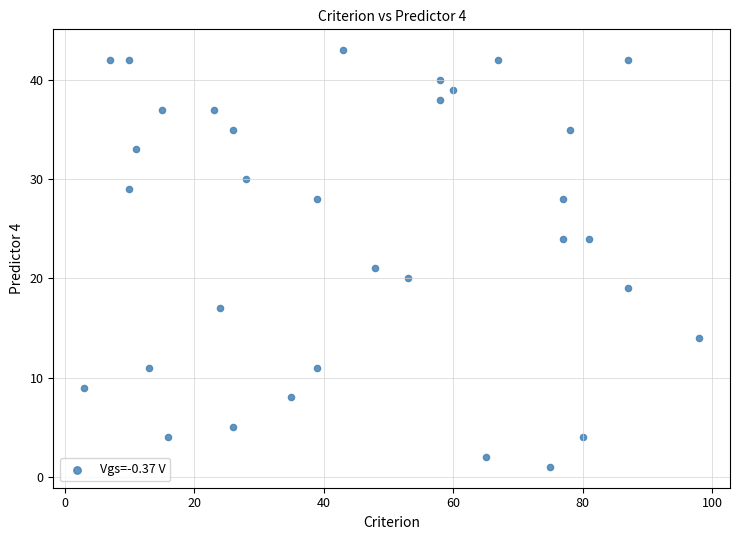

What Y value in the scatter plot is closest to 22?

21